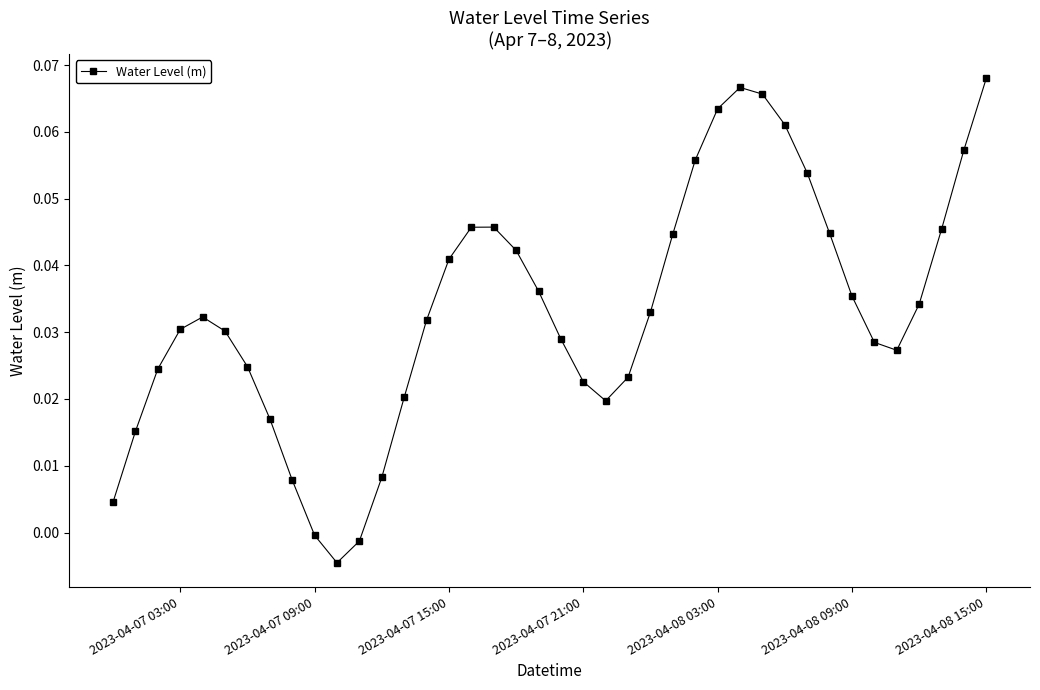

How many series are shown in this chart?

1